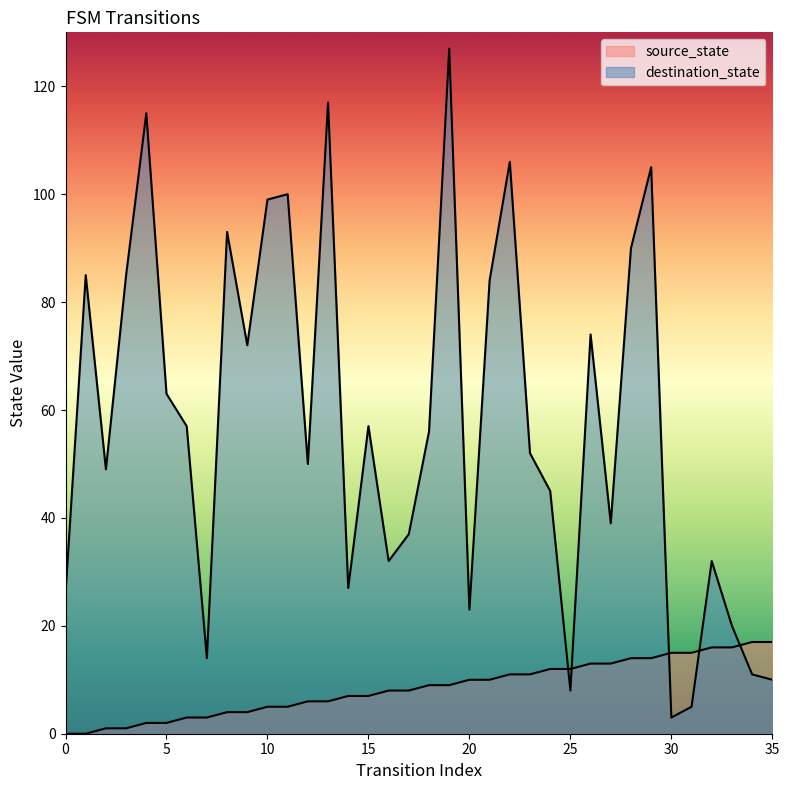

Which has a higher value, 16 or 2?

16